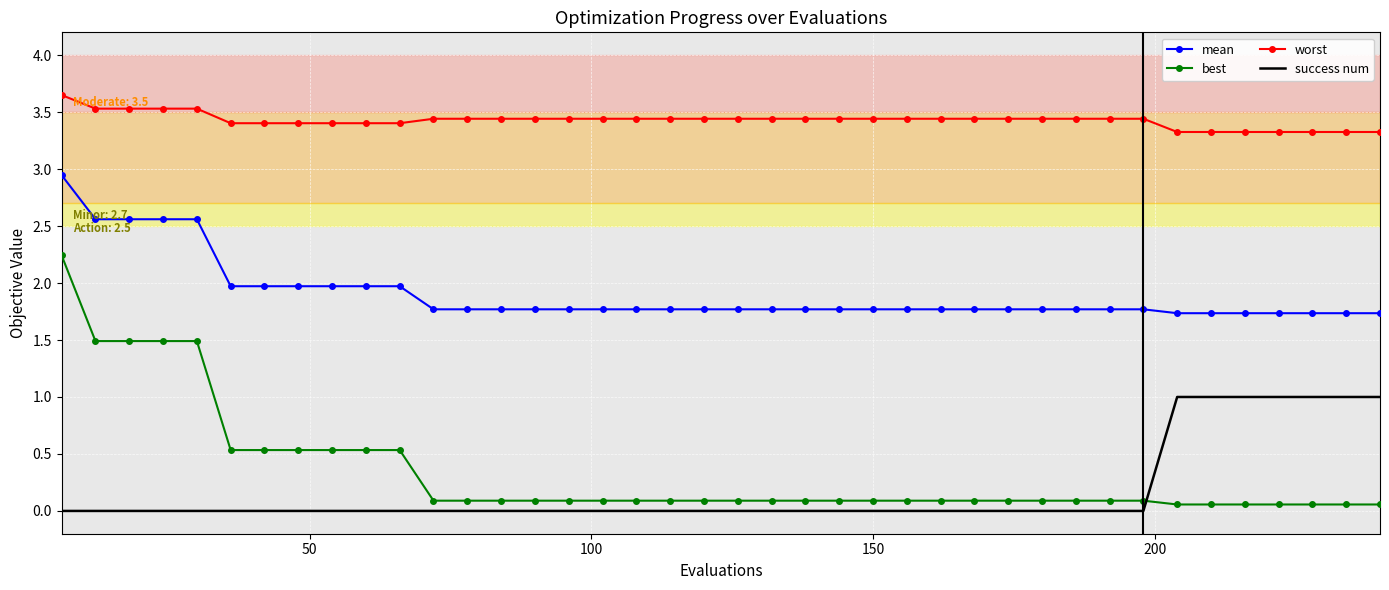

What is the difference between the maximum and minimum values in the worst series?

0.3